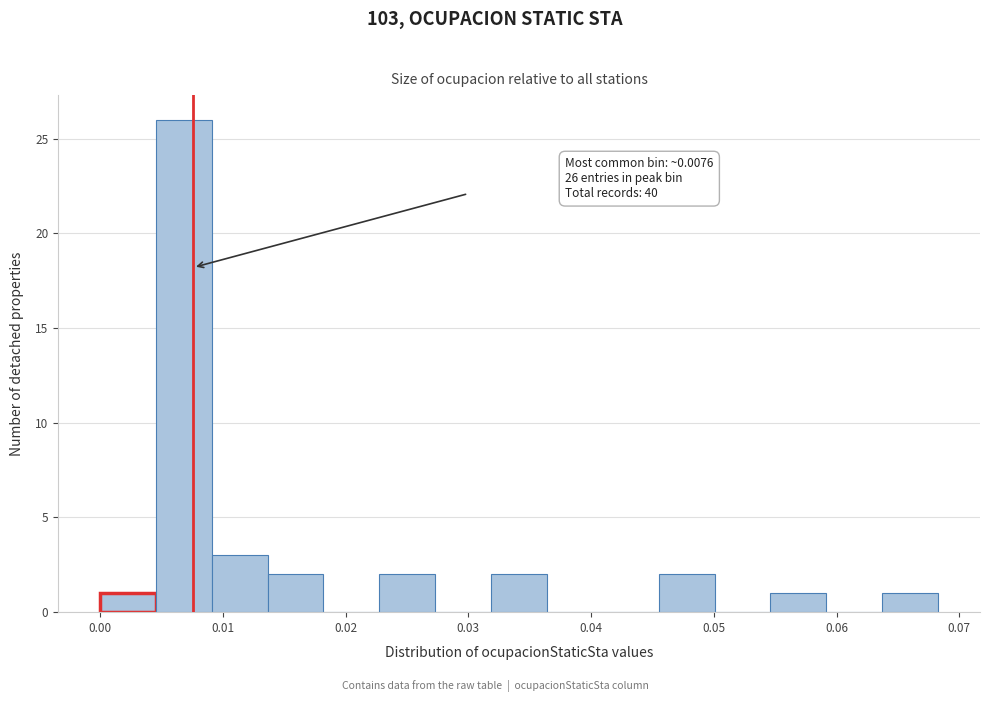

Over which range of the x-axis is the bar tallest?

0.005 to 0.009